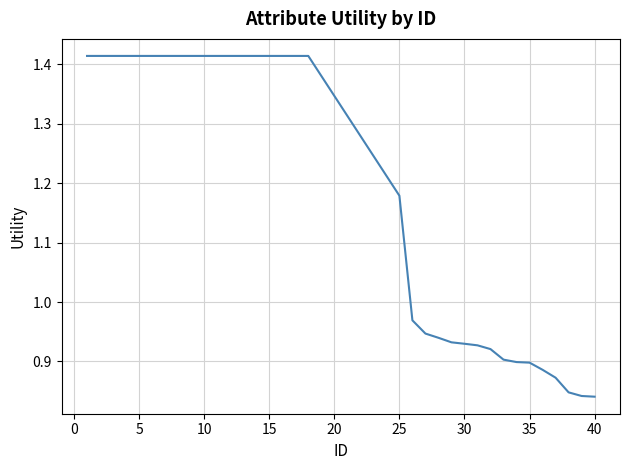

Does the chart have visible grid lines?

Yes